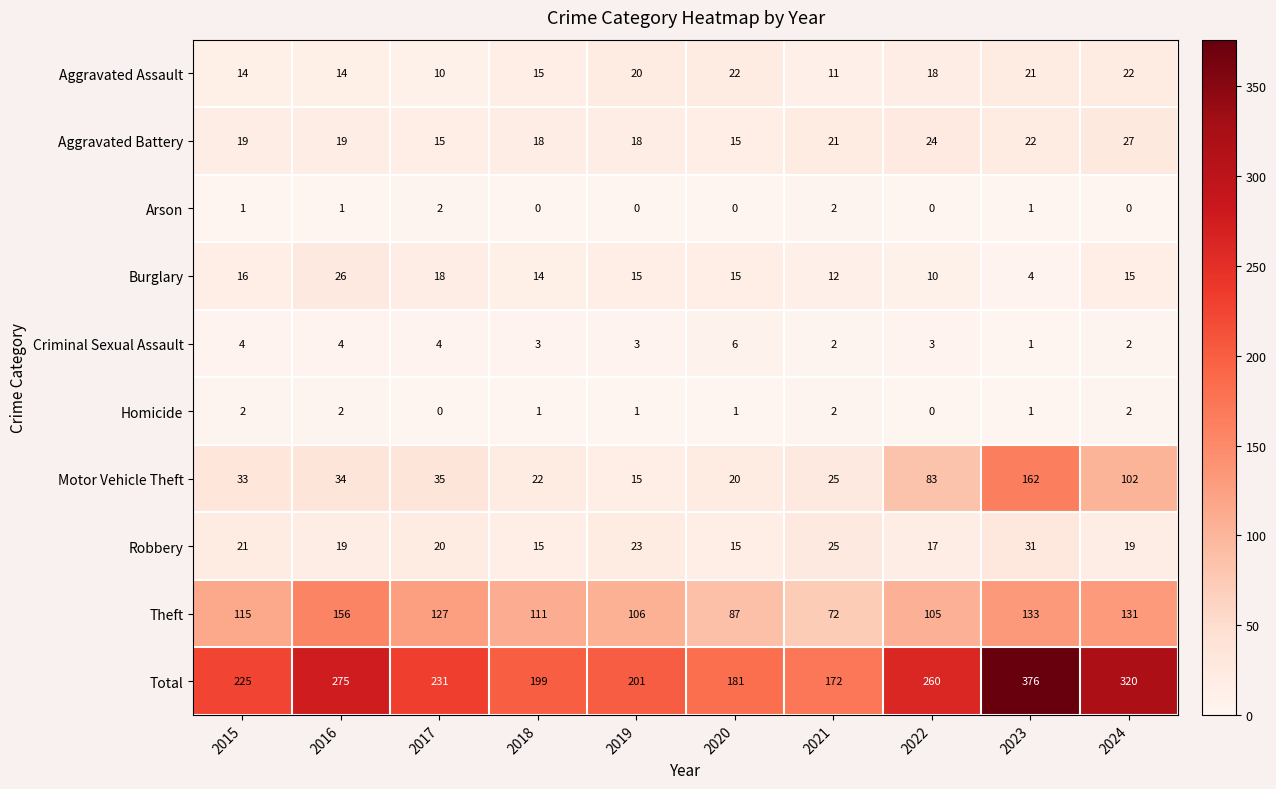

What is the lowest value of the Total series?

172